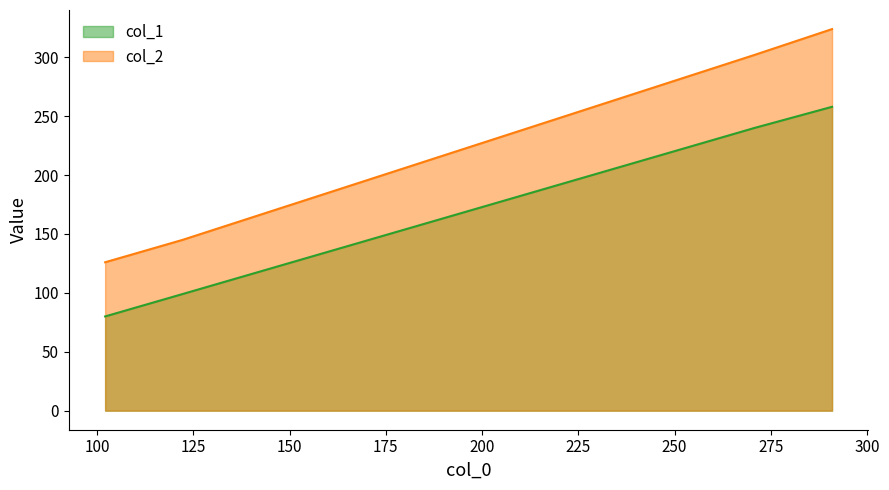

What value does the col_2 series have at 102.1?

126